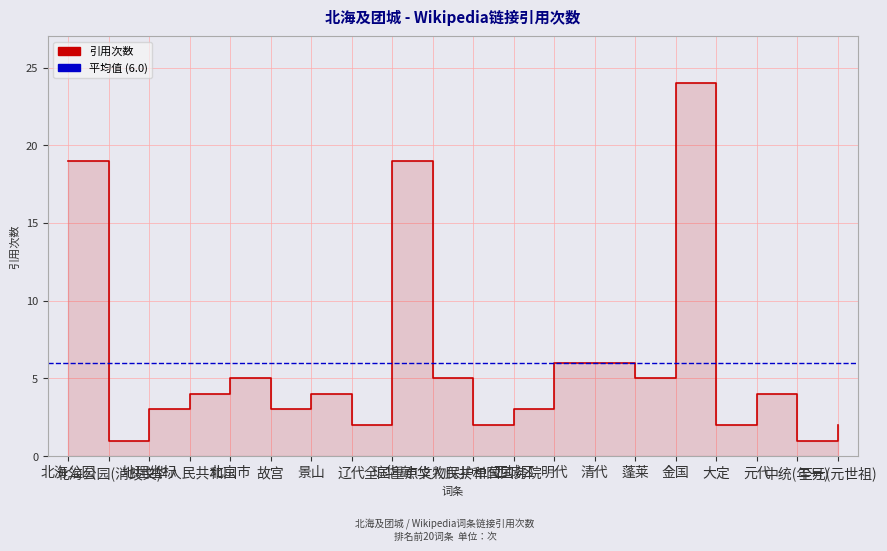

Count the number of data series in this chart.

1